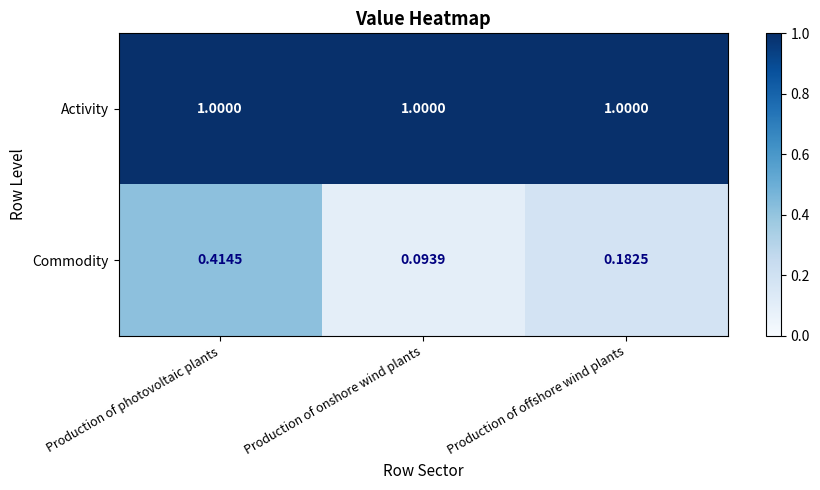

Which series has the largest range (max minus min)?

Commodity